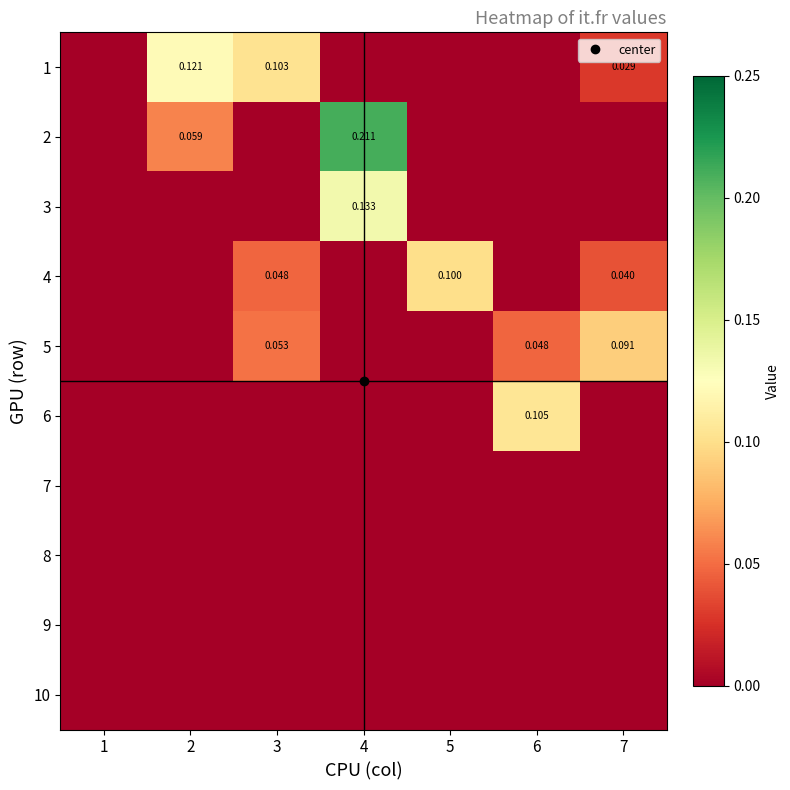

What is the total value across all series at 7?

0.2